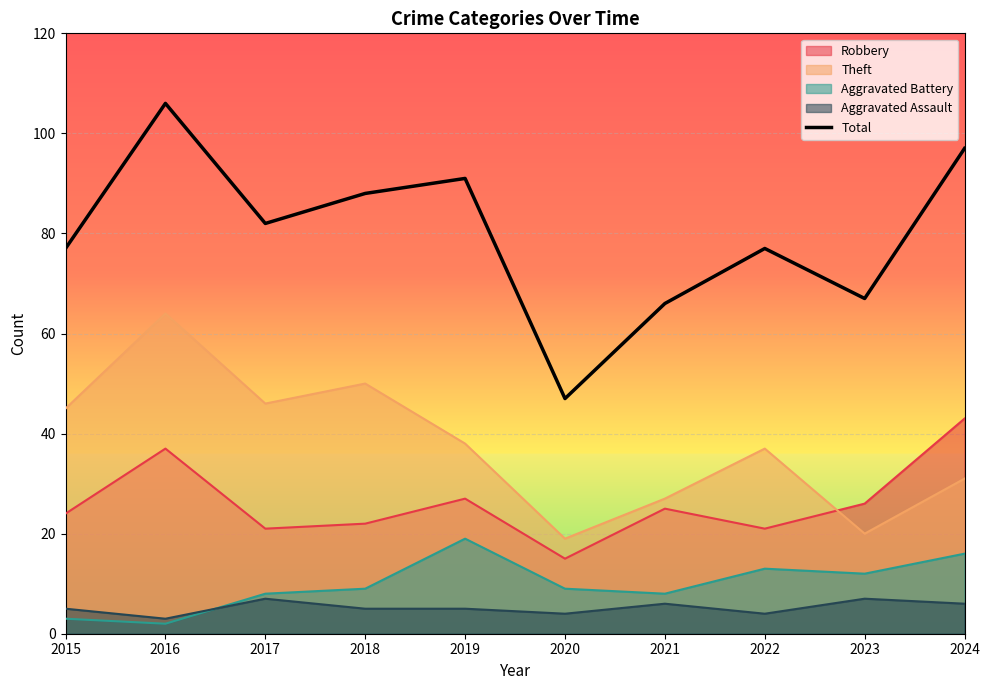

What is the maximum value shown in the chart?

106